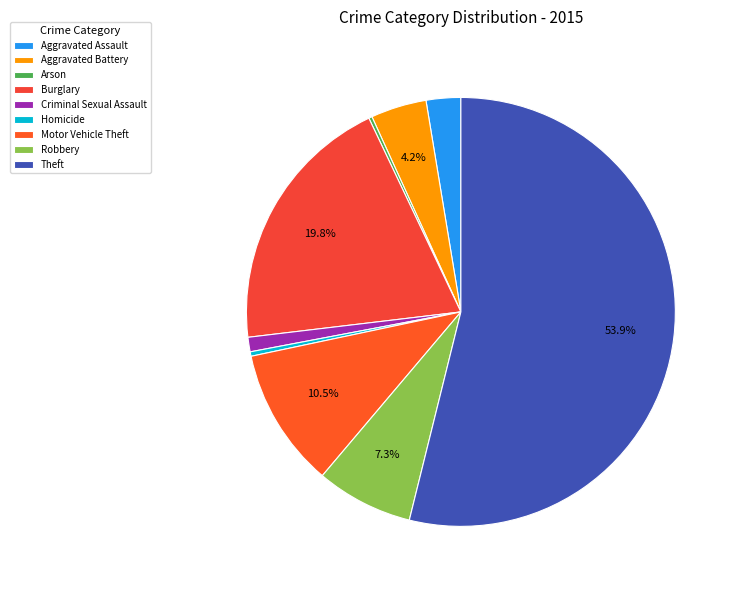

Approximately how many times larger is the value at Motor Vehicle Theft compared to Aggravated Assault?

4.0